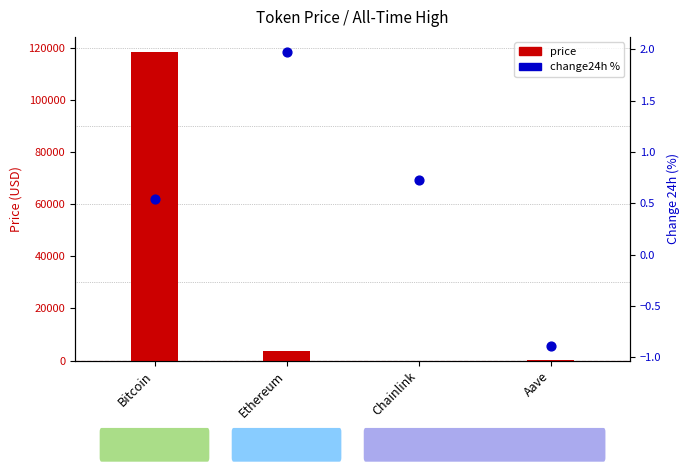

At how many categories does at least one series exceed 50322?

1